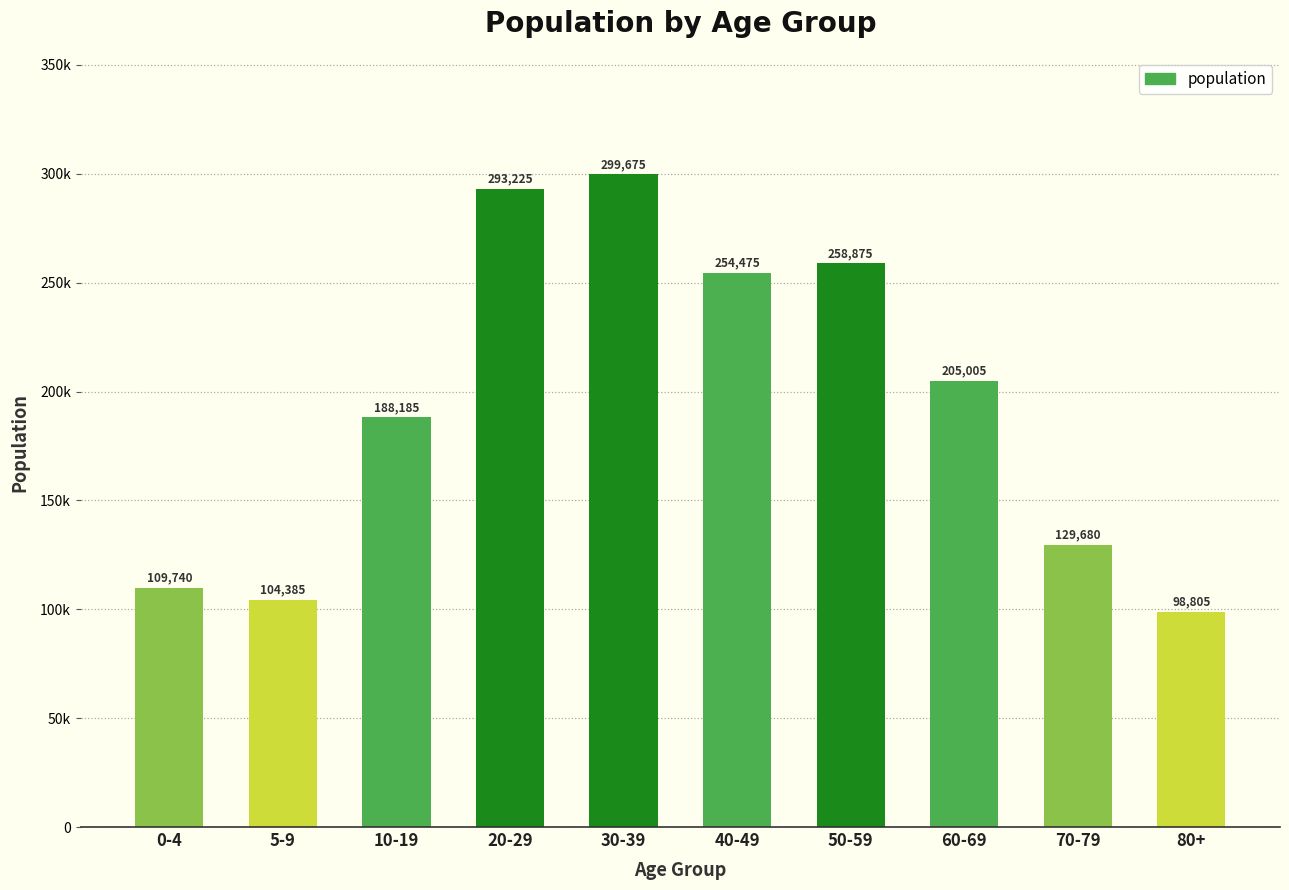

What is the label of the 9th bar from the right?

5-9